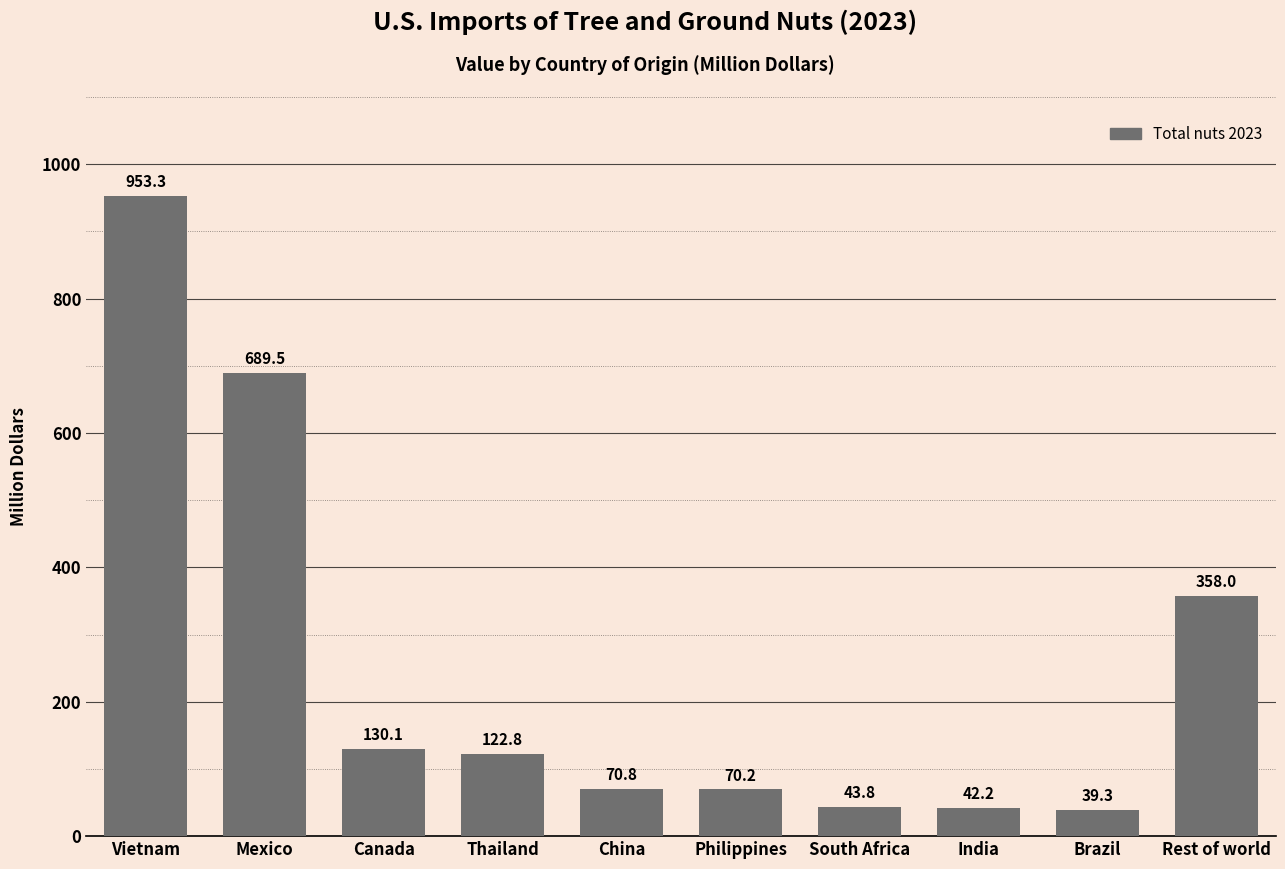

What position from the left is Mexico?

2